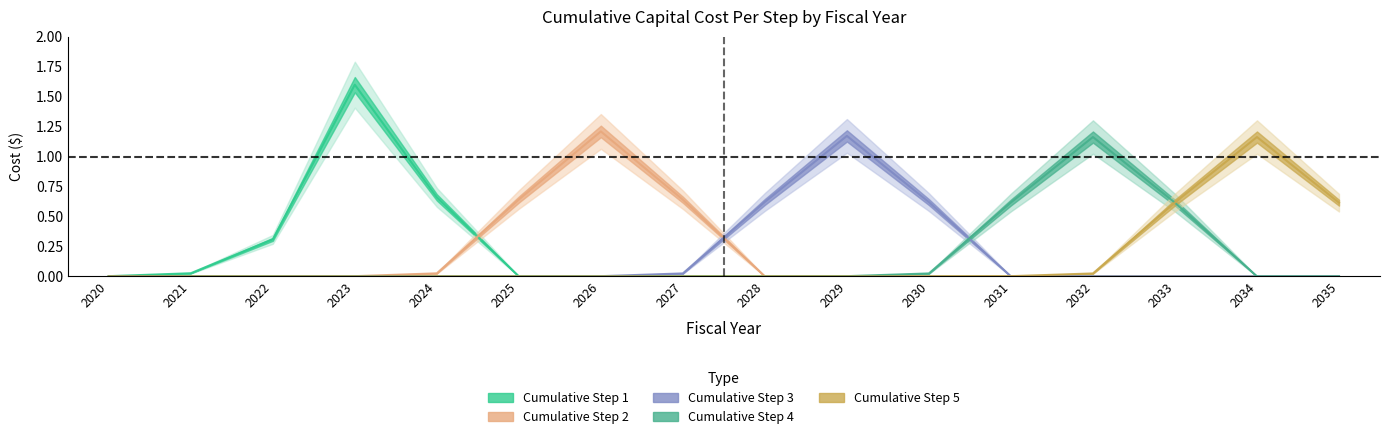

Which series has the largest range (max minus min)?

Cumulative Step 1